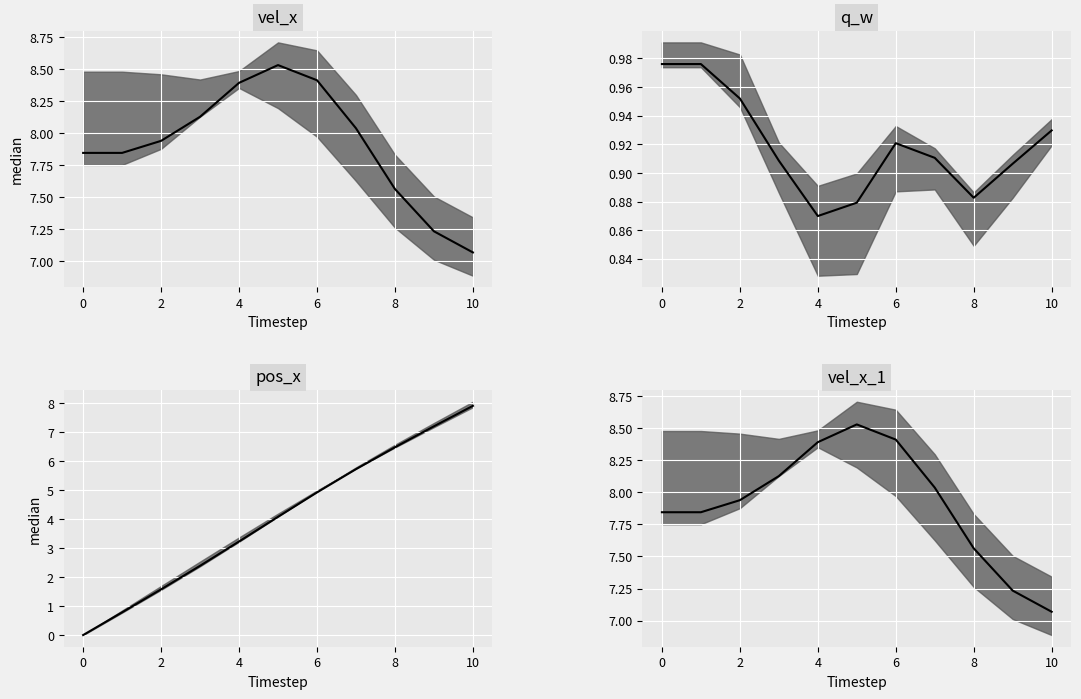

Reading left to right, transcribe all the data shown in this chart.

vel_x median: 7.8	7.8	7.9	8.1	8.4	8.5	8.4	8.0	7.6	7.2	7.1
q_w median: 1.0	1.0	1.0	0.9	0.9	0.9	0.9	0.9	0.9	0.9	0.9
pos_x median: 0.0	0.8	1.6	2.4	3.2	4.1	4.9	5.7	6.5	7.2	7.9
vel_x_1 median: 7.8	7.8	7.9	8.1	8.4	8.5	8.4	8.0	7.6	7.2	7.1